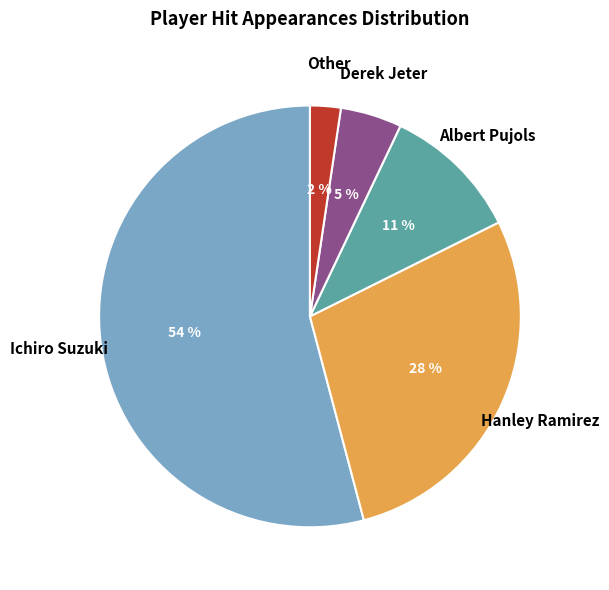

Between Albert Pujols and Other, which is larger?

Albert Pujols